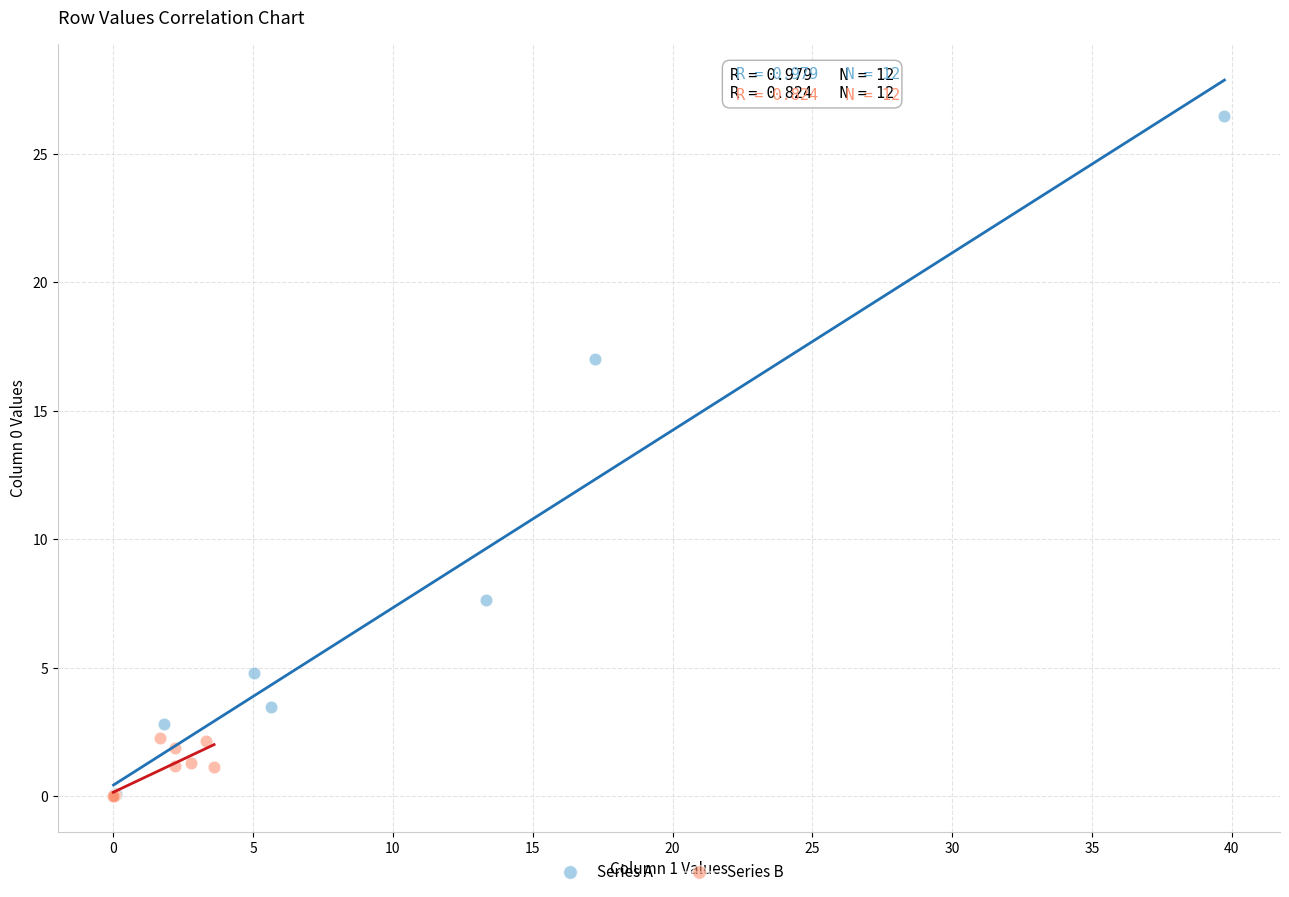

What are all the series names shown in the legend?

Series A, Series B